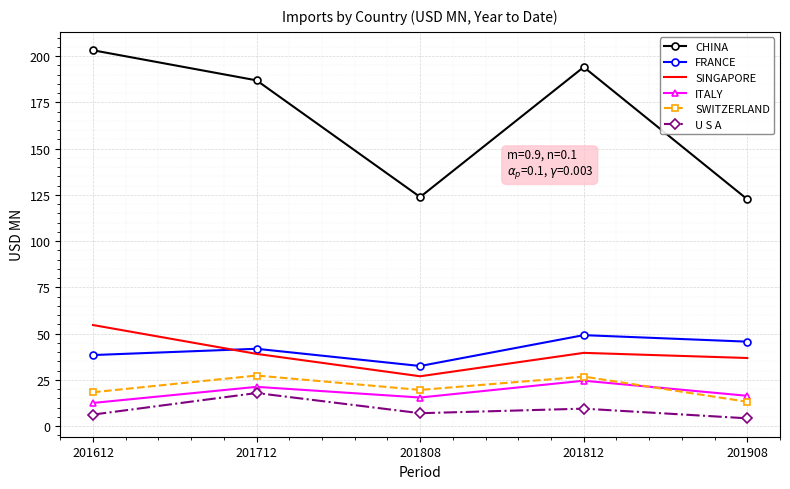

What are all the series names shown in the legend?

CHINA, FRANCE, SINGAPORE, ITALY, SWITZERLAND, U S A